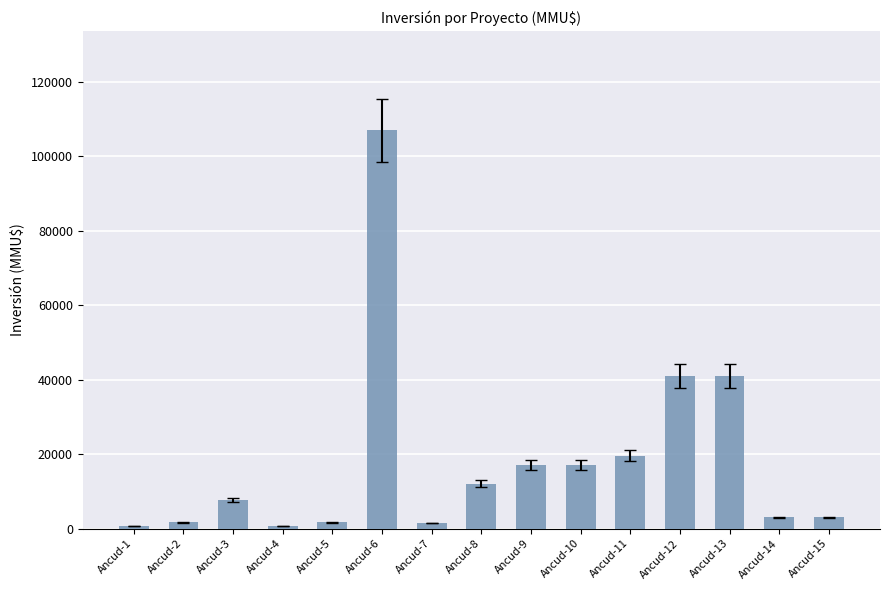

What is the difference between the values at Ancud-15 and Ancud-3?

4700